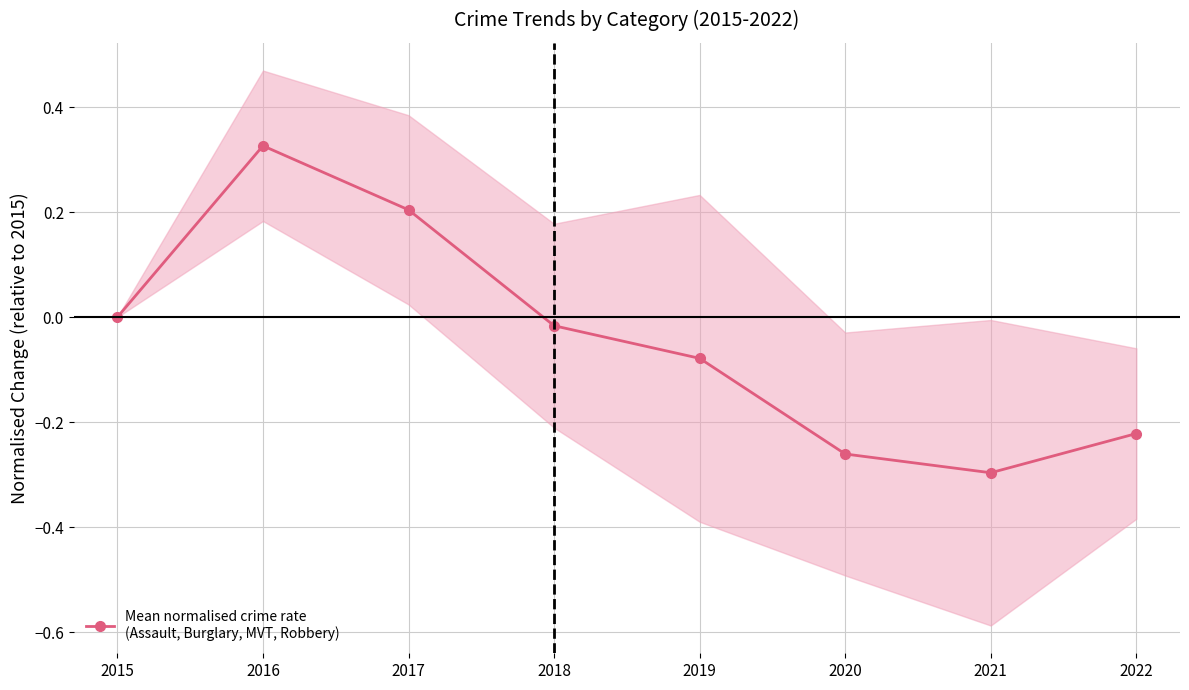

Rank the categories by value from highest to lowest.

2016, 2017, 2015, 2018, 2019, 2022, 2020, 2021